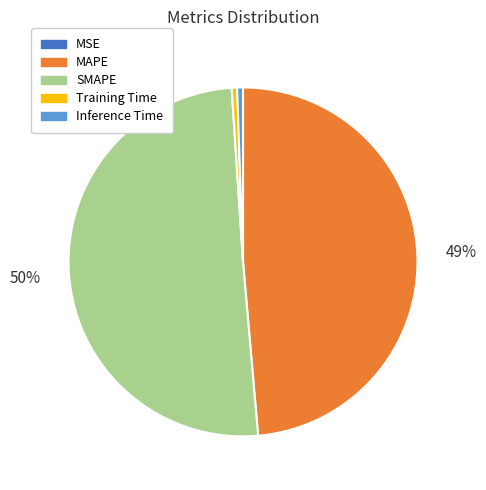

To the nearest percent, what is the difference between the largest and smallest slice percentages?

50%